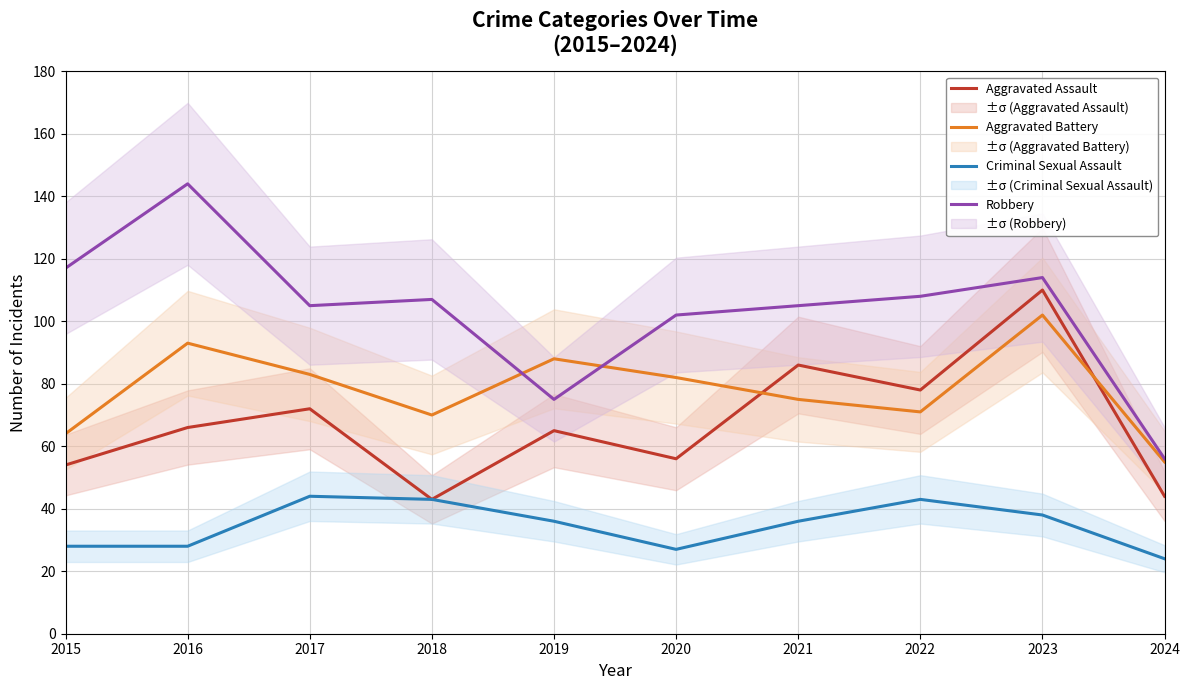

How many values in the Aggravated Battery series exceed 82?

4